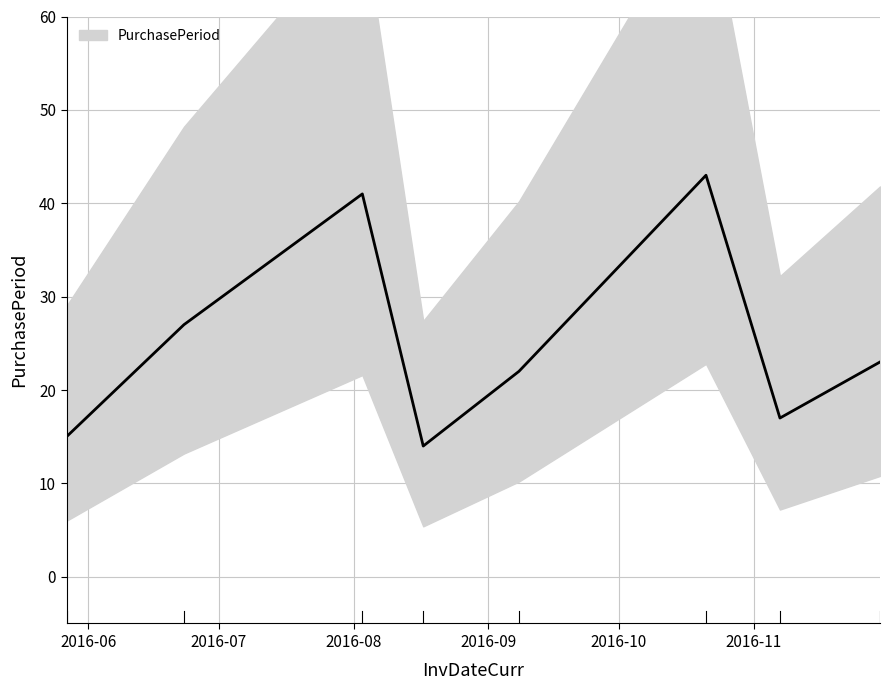

Does the chart have visible grid lines?

Yes